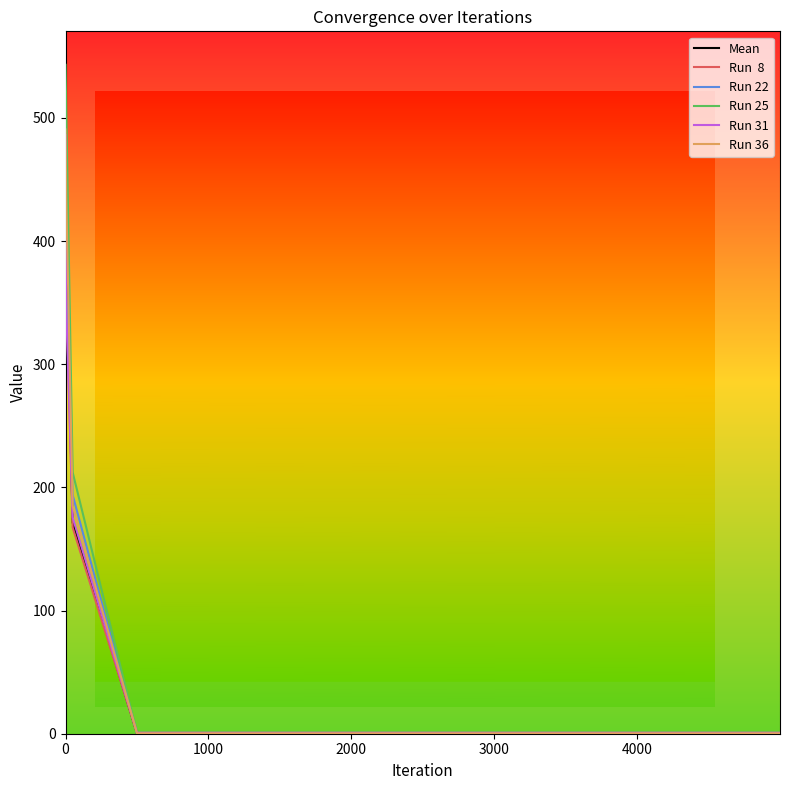

What is the greatest value displayed?

543.1